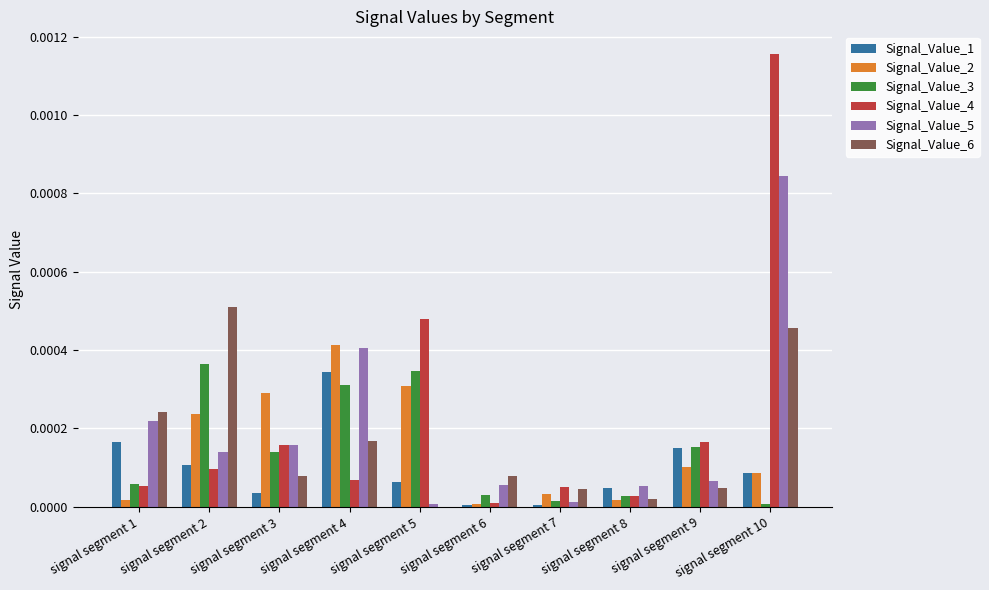

Count the number of data series in this chart.

6